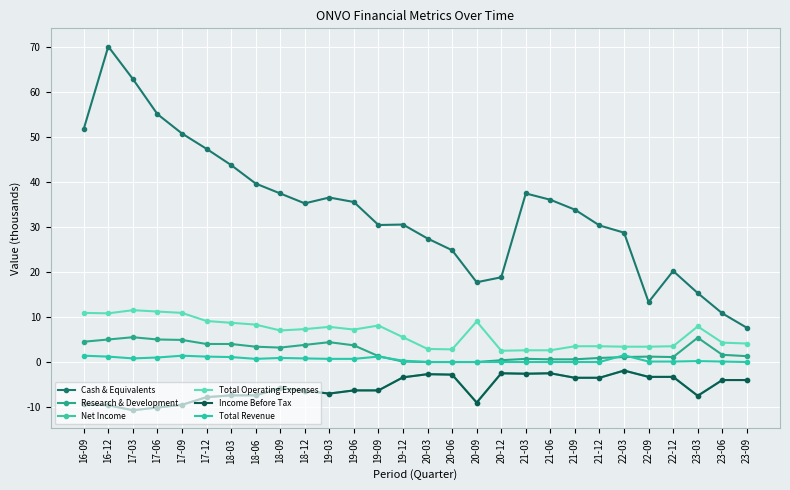

What is the total value across all series at 22-03?

30.9